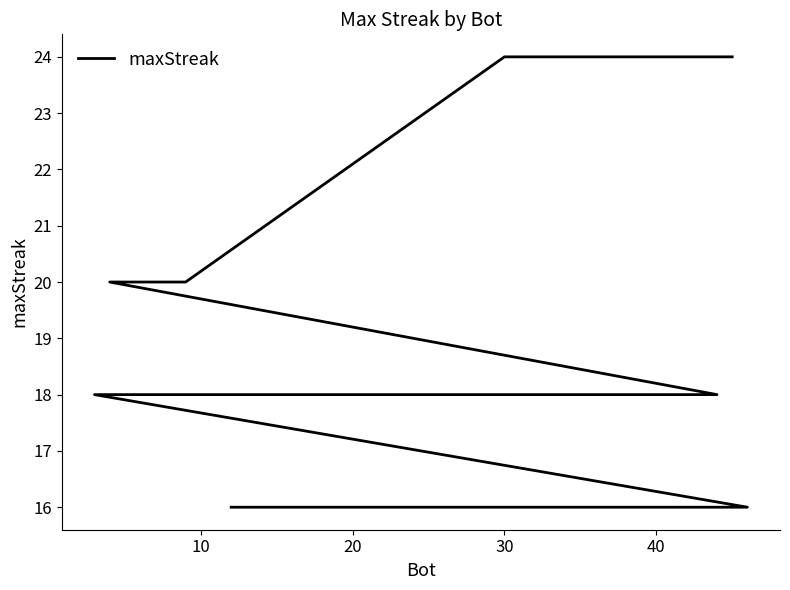

How many categories are shown in the chart?

20